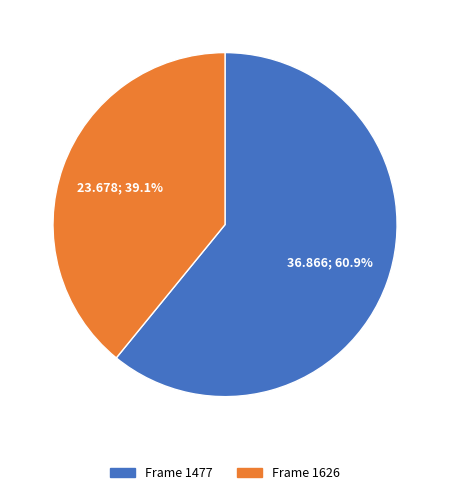

To the nearest percent, what is the difference between the largest and smallest slice percentages?

22%